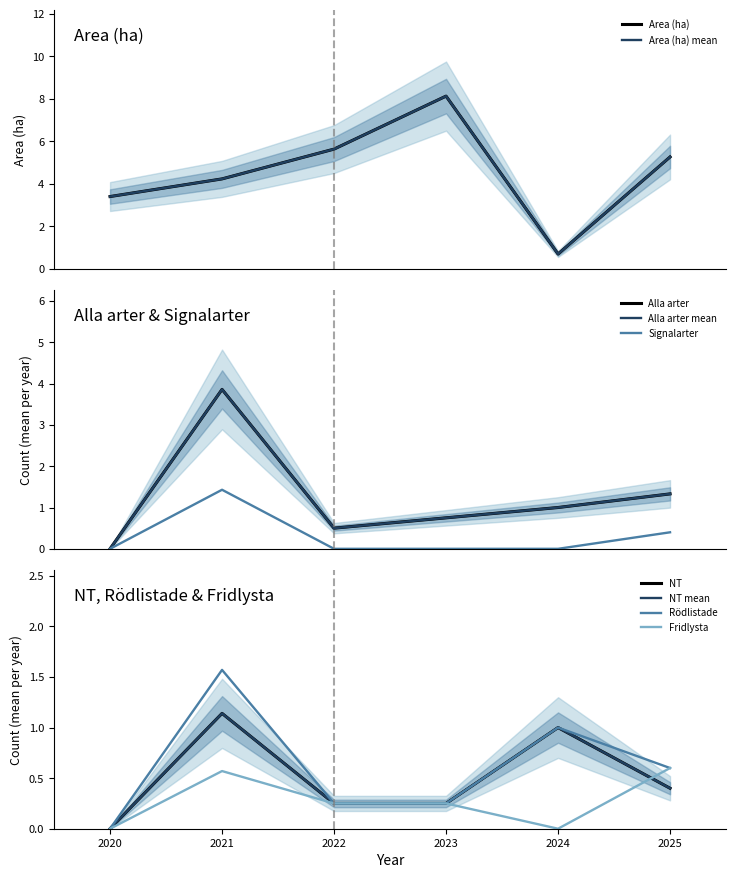

True or false: Fridlysta has more than 2 interior local peaks.

False